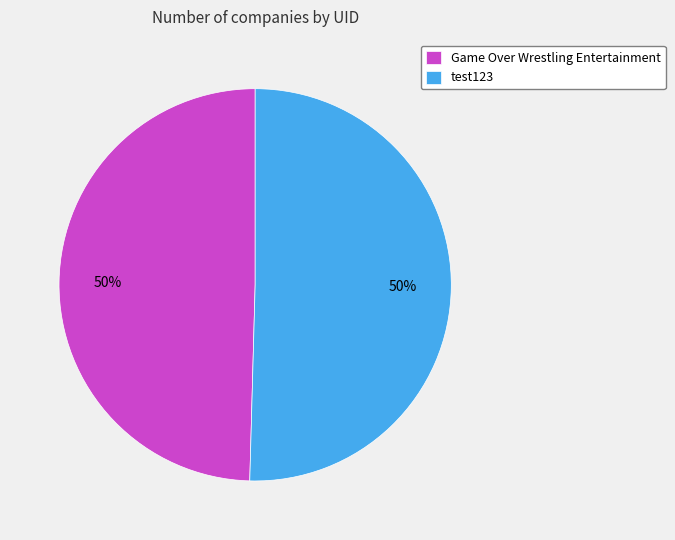

Combined, do Game Over Wrestling Entertainment and test123 account for over 50%?

Yes